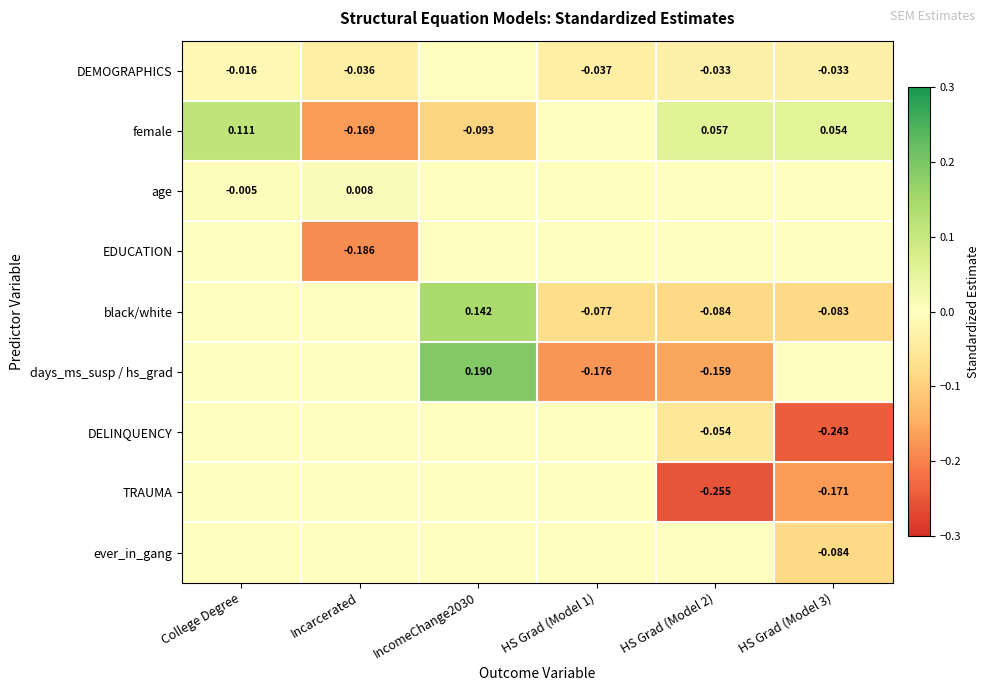

What is the spread (max minus min) of values at HS Grad (Model 1)?

0.2